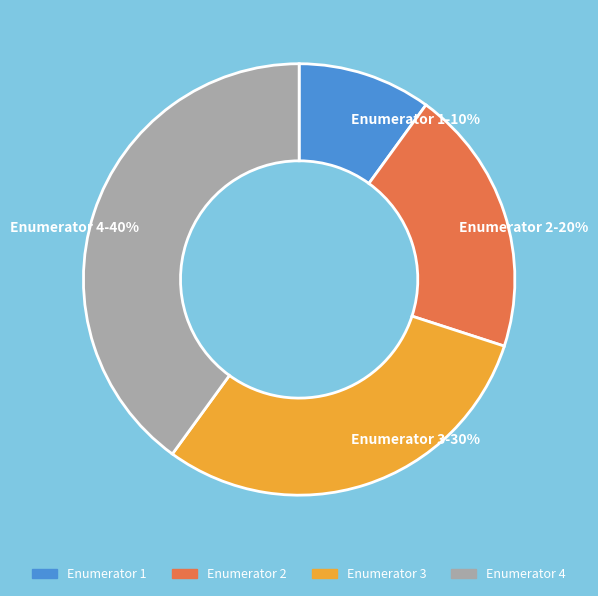

Rank the categories by value from highest to lowest.

Enumerator 4, Enumerator 3, Enumerator 2, Enumerator 1